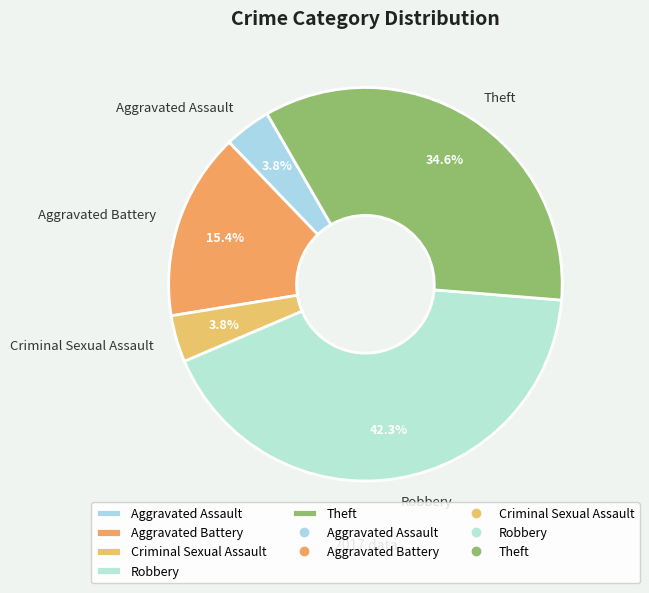

Does Aggravated Assault represent more than half of the total?

No